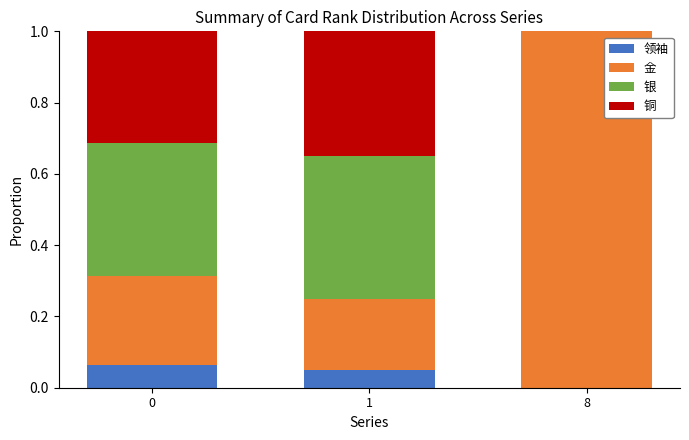

What is the total value across all series at 1?

1.0